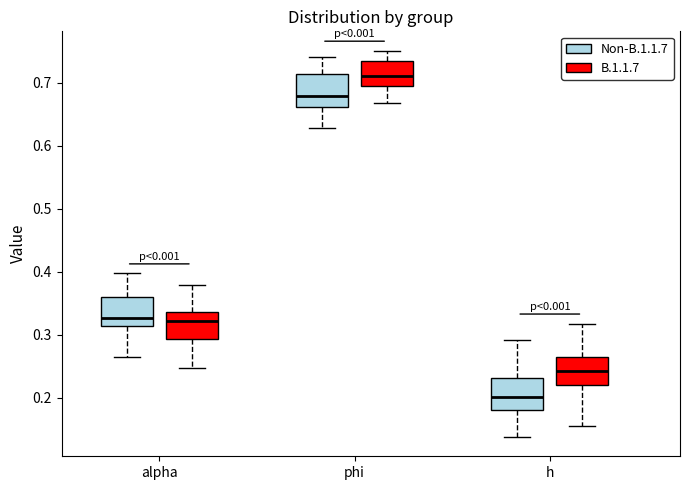

Where does the upper whisker of the box for h (B.1.1.7) end on the y-axis? The values are not printed on the chart, so give them approximately, as read against the axis.

0.32